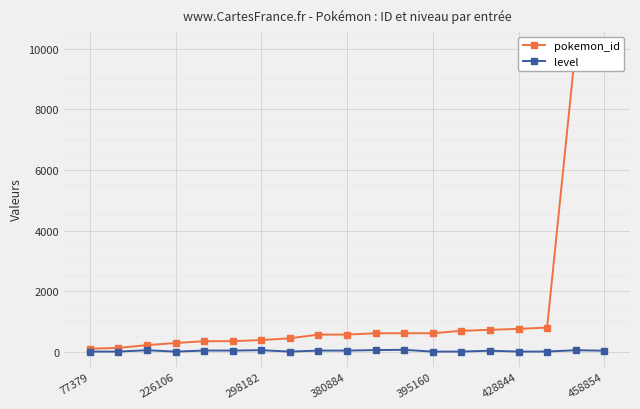

The value of level at 226106 is 0. True or false?

True